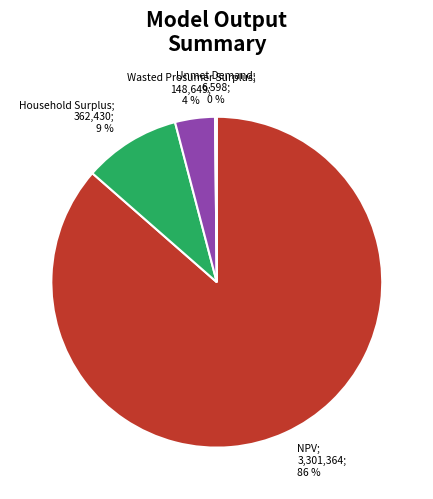

Is there a majority slice in this chart?

Yes